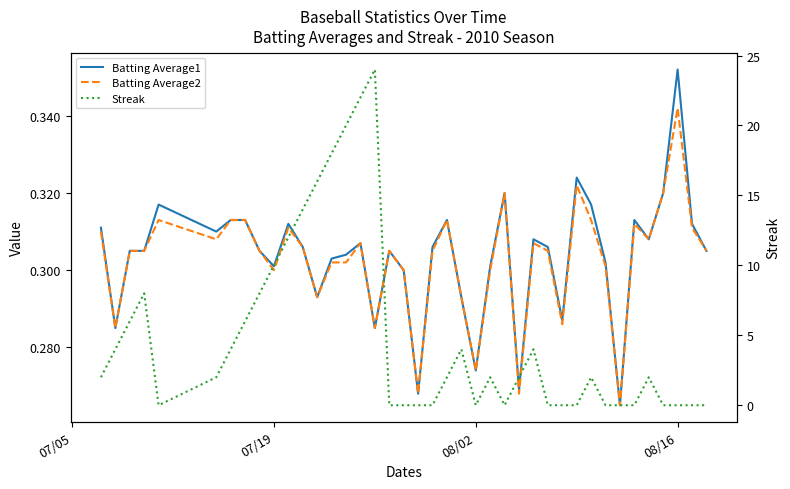

True or false: Batting Average1 has more than 2 points higher than both neighbors.

True